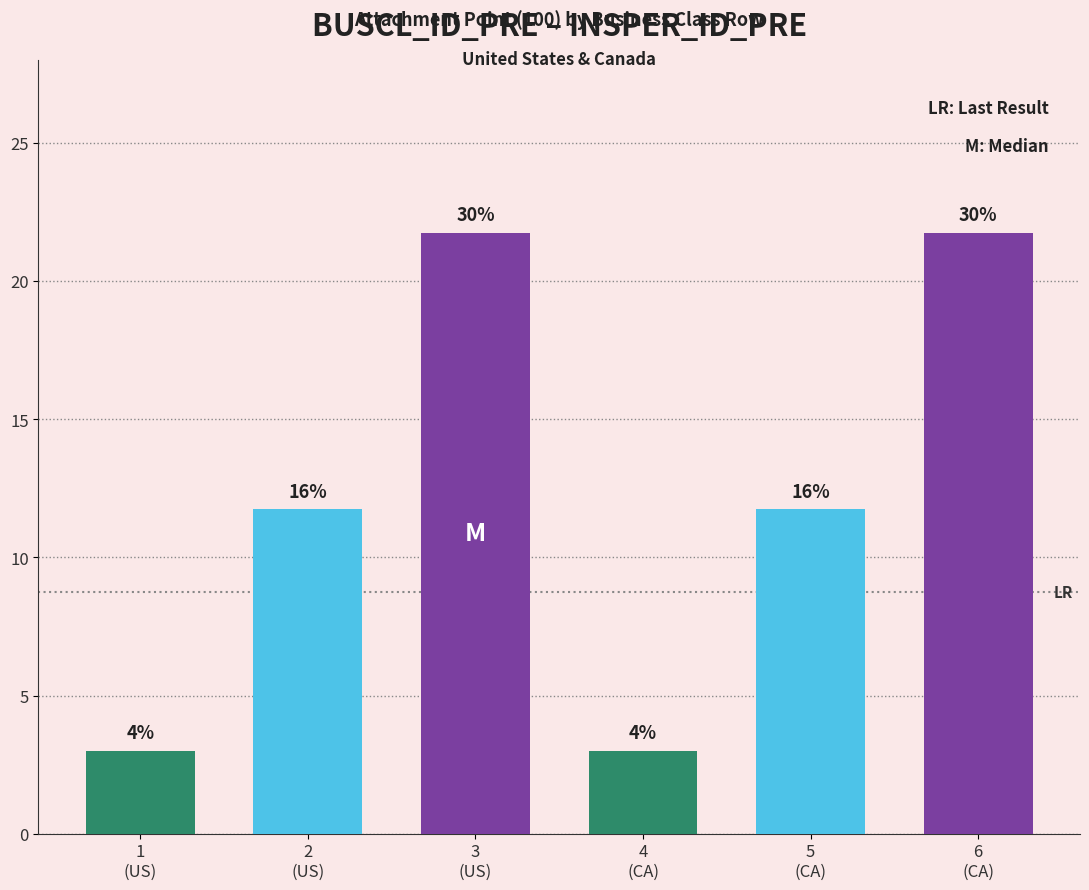

How many bars are there in total?

6